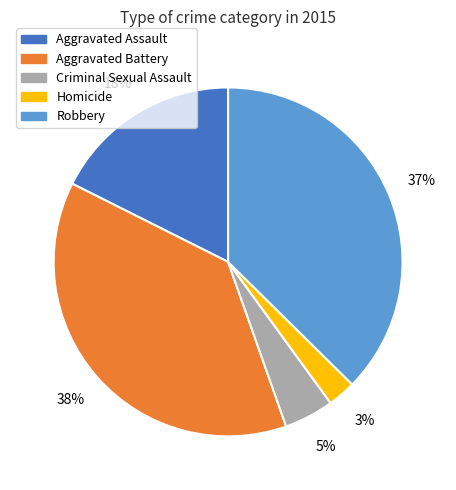

True or false: Aggravated Assault accounts for 18% of the total.

True